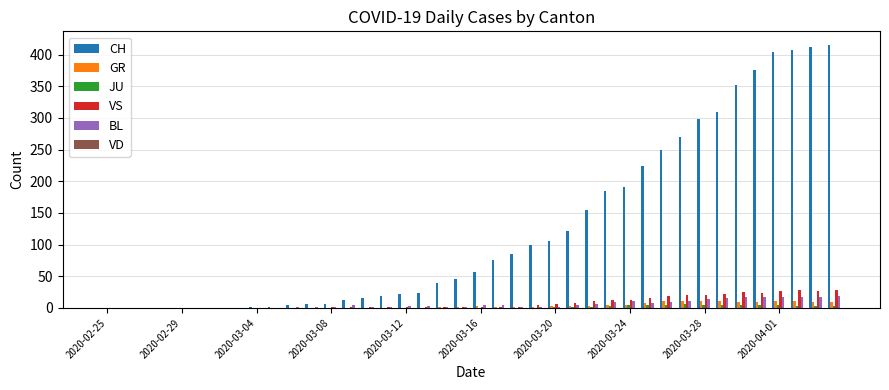

Which series has the largest total across all categories?

CH